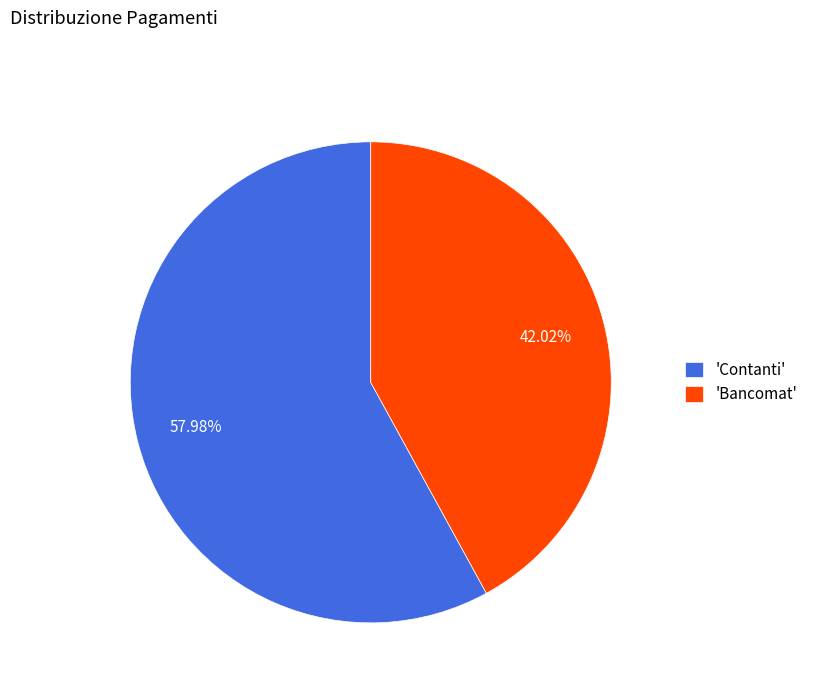

To the nearest percent, what is the average slice percentage?

50%